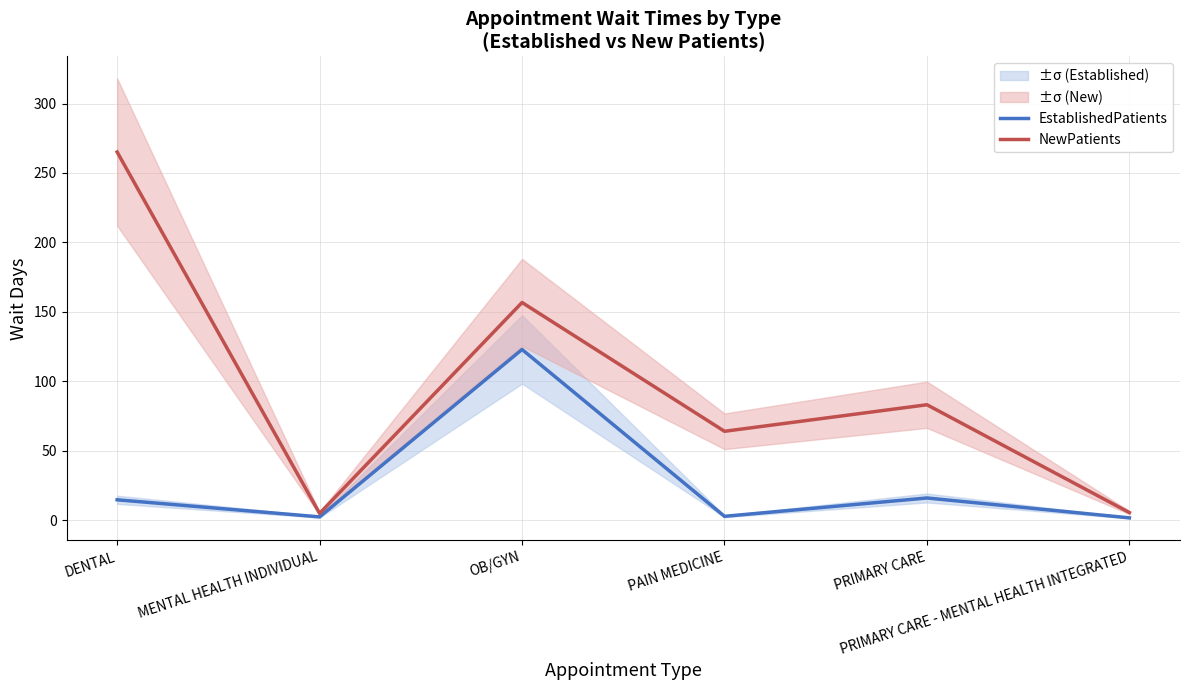

True or false: NewPatients and EstablishedPatients cross at least once.

False